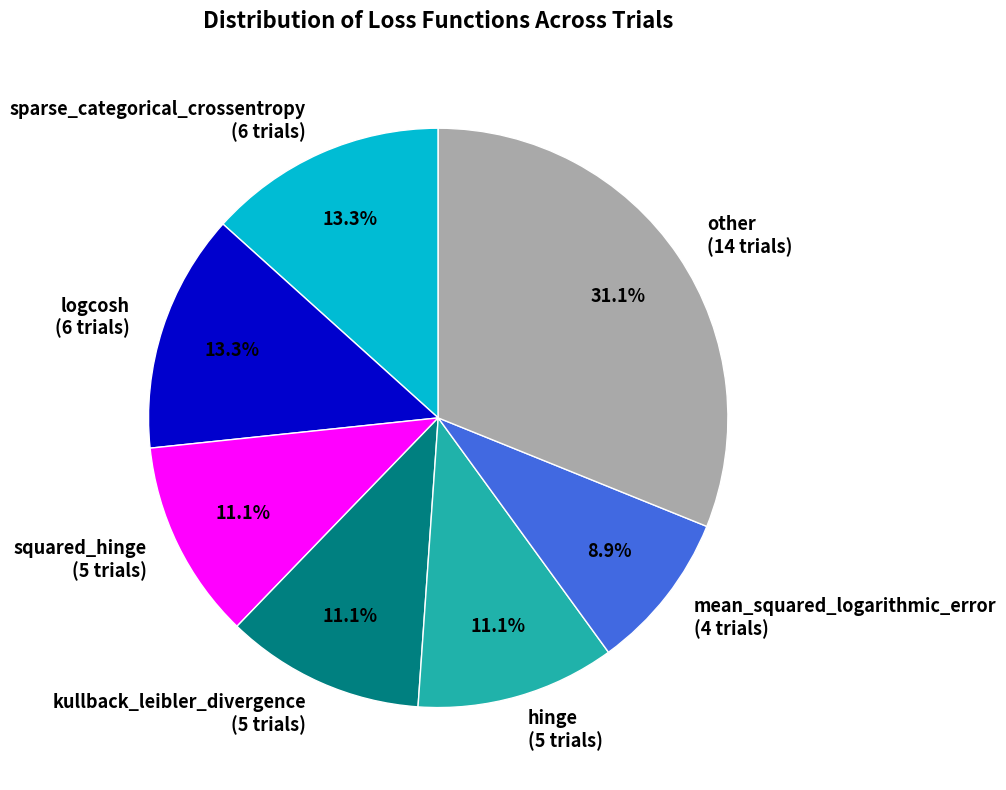

Which slice is the largest?

other (14 trials)